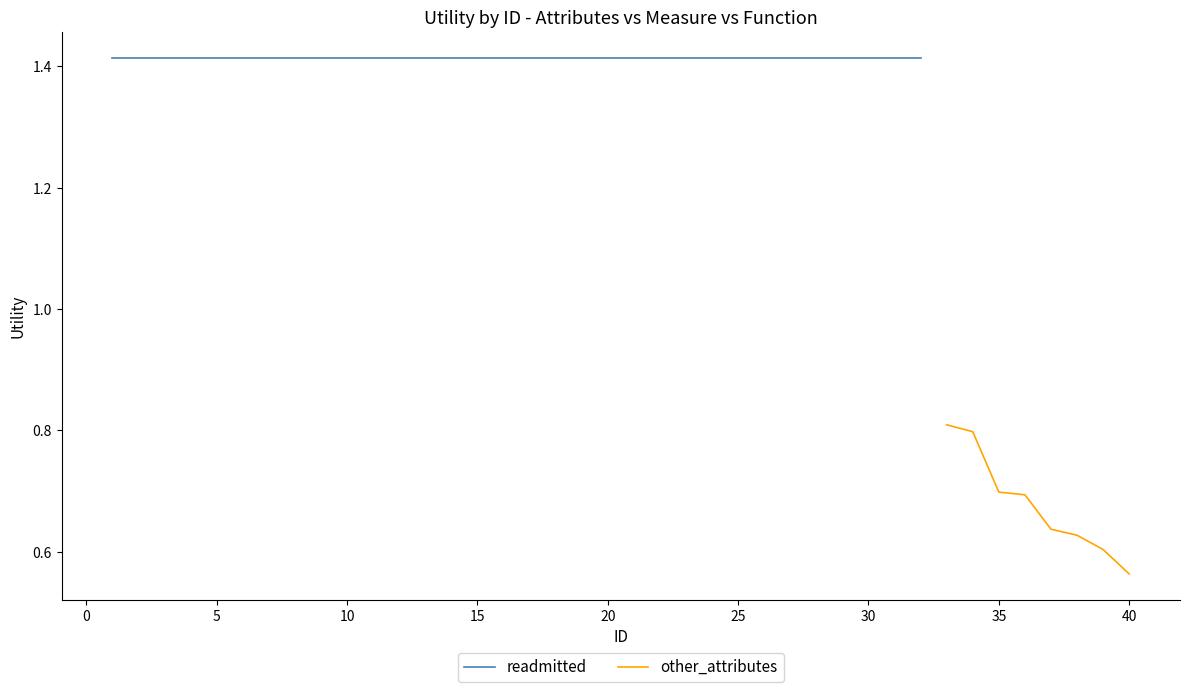

The value of other_attributes at 35 is 0.3. True or false?

False